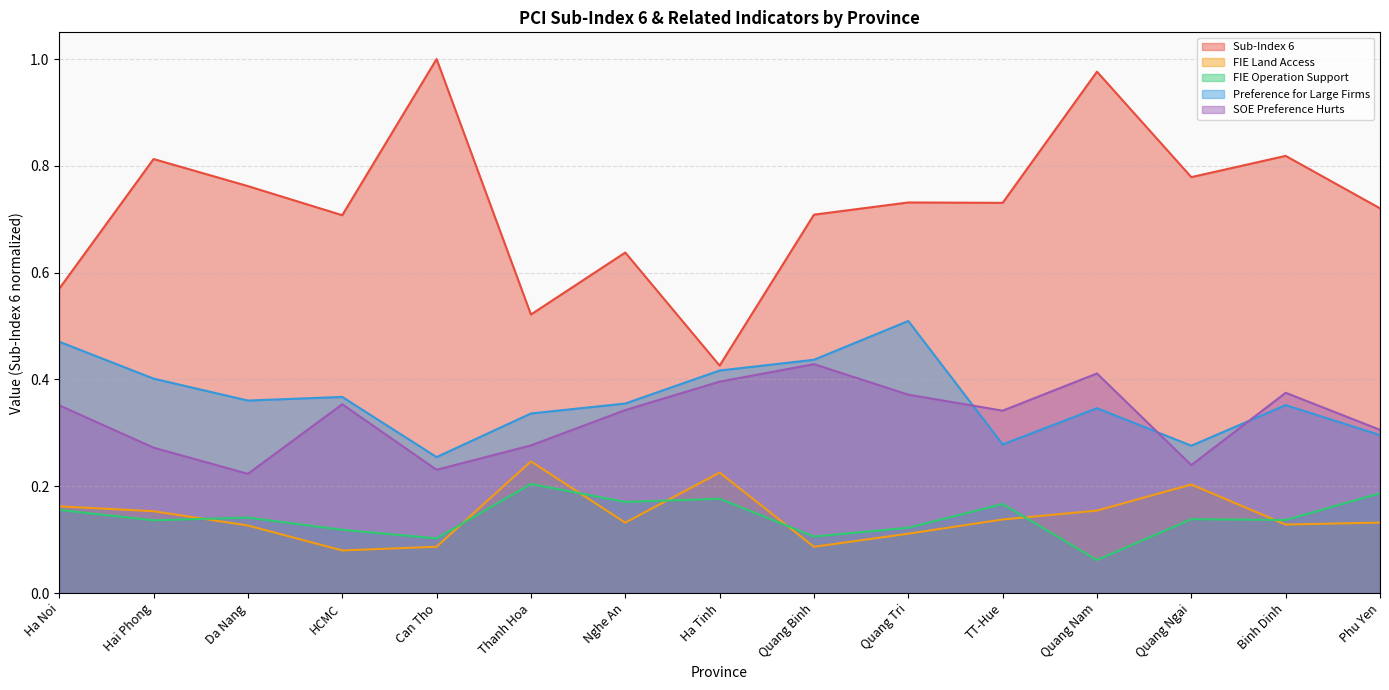

Rank the categories by Preference for Large Firms value from highest to lowest.

Quang Tri, Ha Noi, Quang Binh, Ha Tinh, Hai Phong, HCMC, Da Nang, Nghe An, Binh Dinh, Quang Nam, Thanh Hoa, Phu Yen, TT-Hue, Quang Ngai, Can Tho